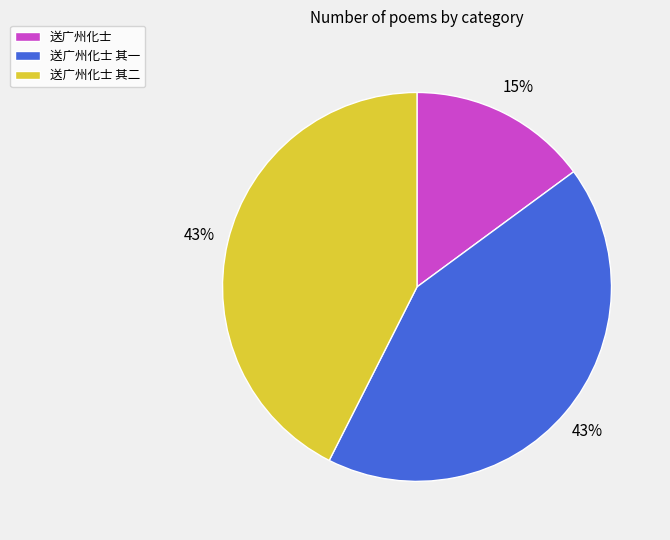

Is there a majority slice in this chart?

No